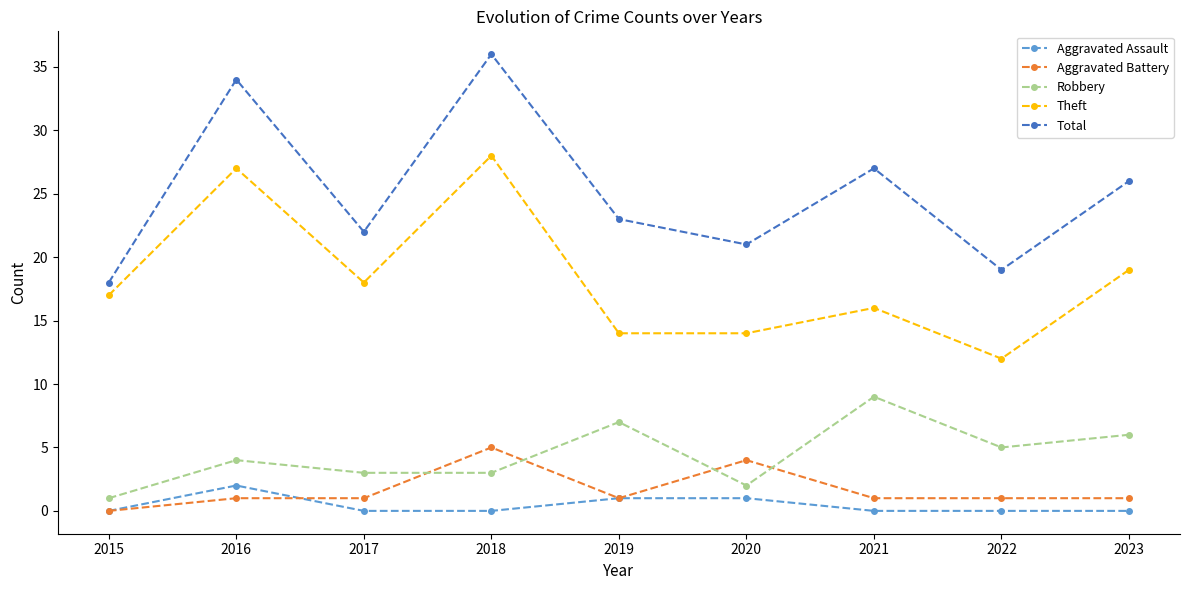

How many lines are shown in the chart?

5